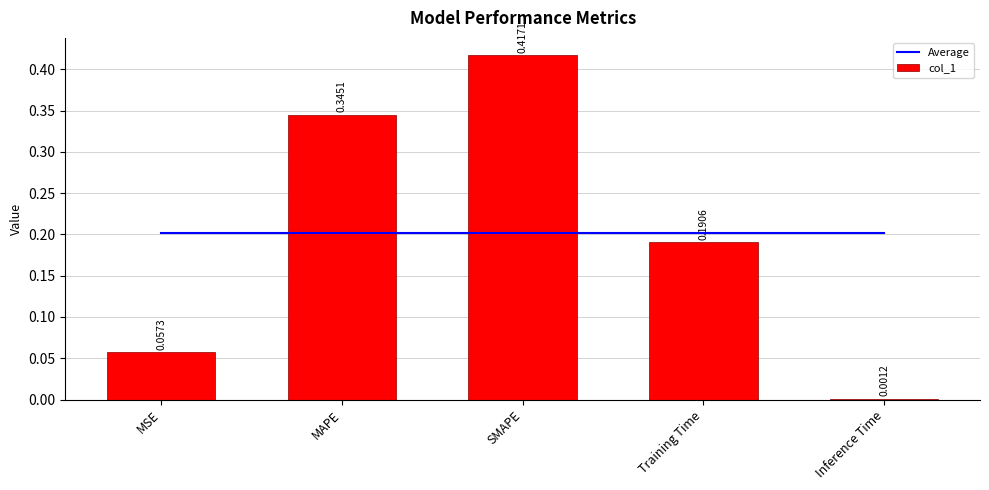

Which category has the highest value in the col_1 series?

SMAPE